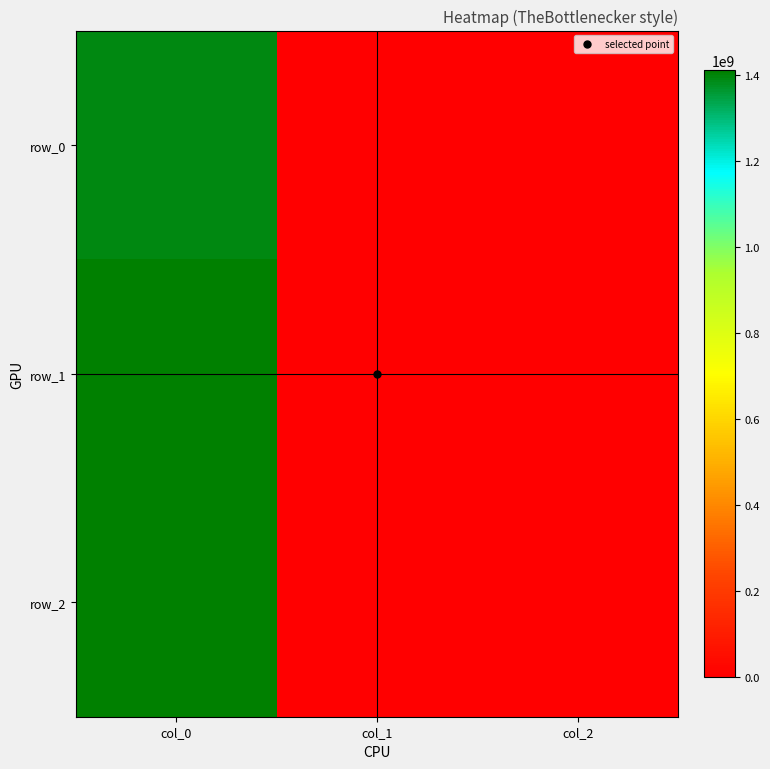

Which series has the largest total across all categories?

row_2